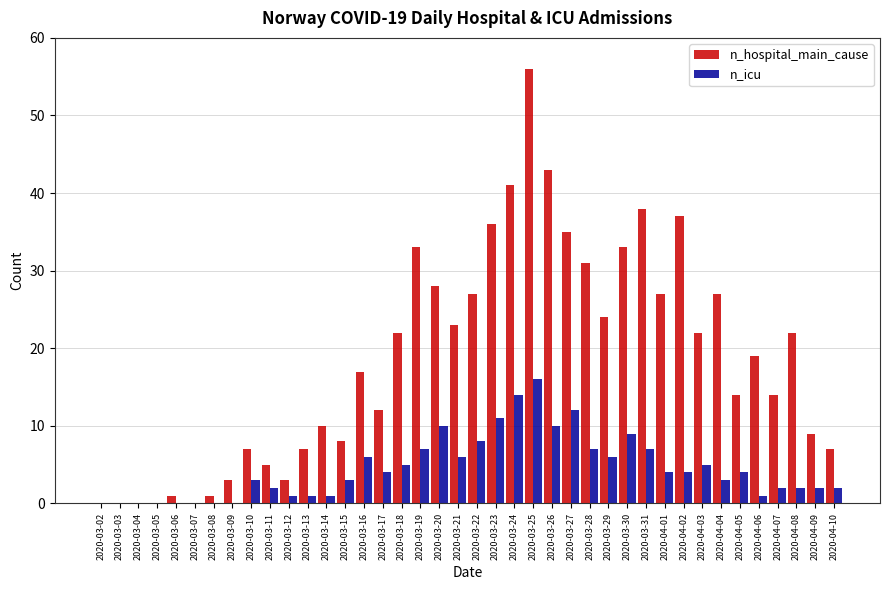

At which label does n_hospital_main_cause reach its peak?

2020-03-25